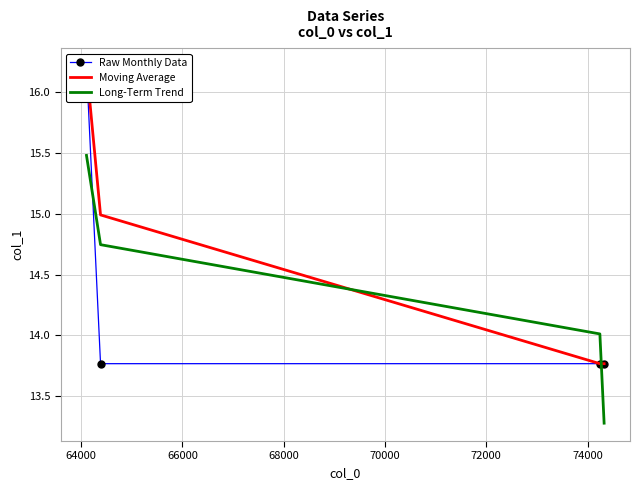

True or false: Long-Term Trend has more than 1 interior local peaks.

False